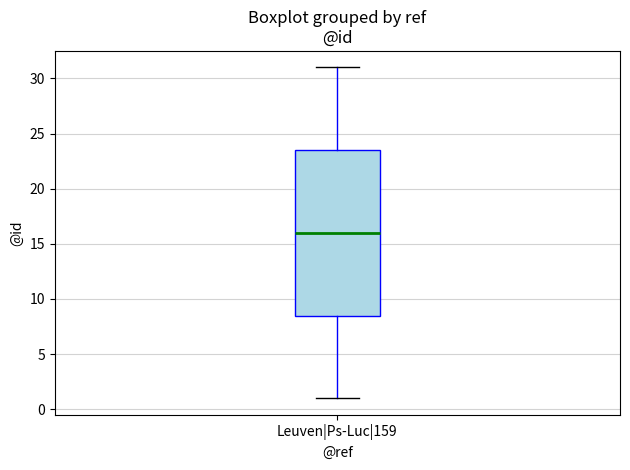

Read this box plot against the y-axis: the position of the median line, the range covered by the box, and the ends of both whiskers. The values are not printed on the chart, so give them approximately, as read against the axis.

median 16.0, box 8.5 to 23.5, whiskers 1.0 to 31.0